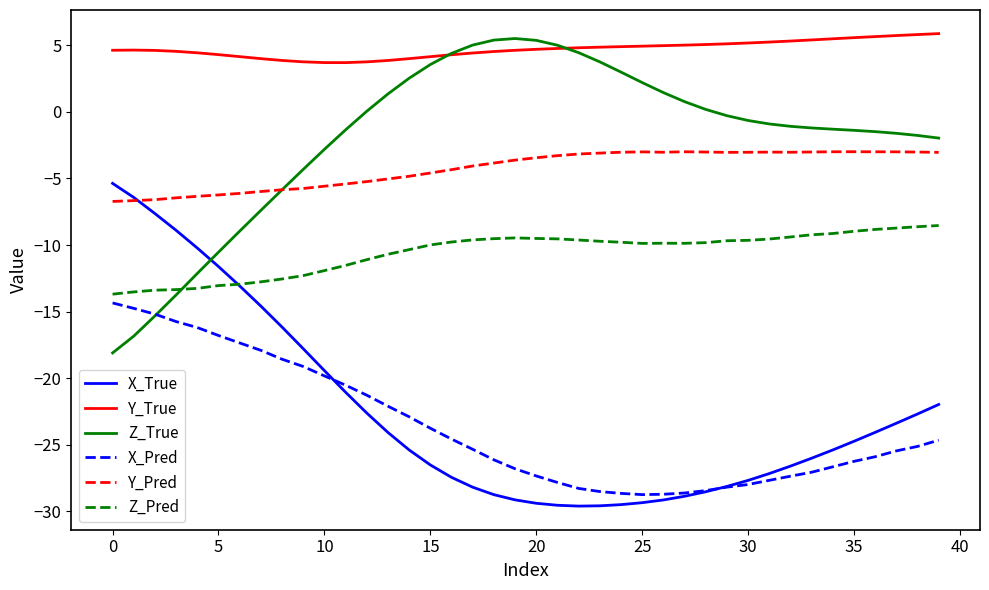

How many lines are shown in the chart?

6